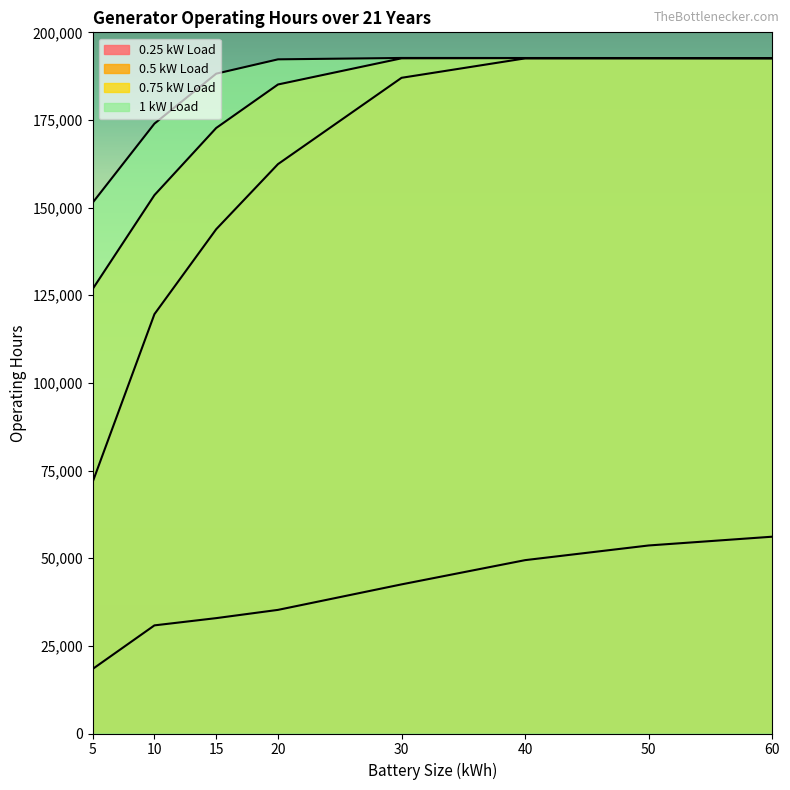

True or false: 0.75 kW Load and 1 kW Load intersect in this chart.

False